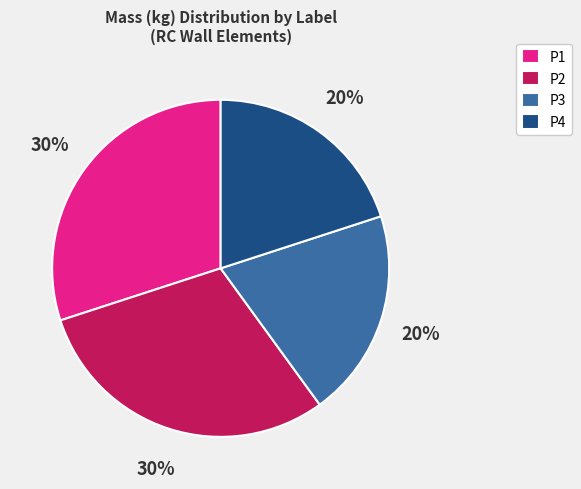

How many slices are in this pie chart?

4